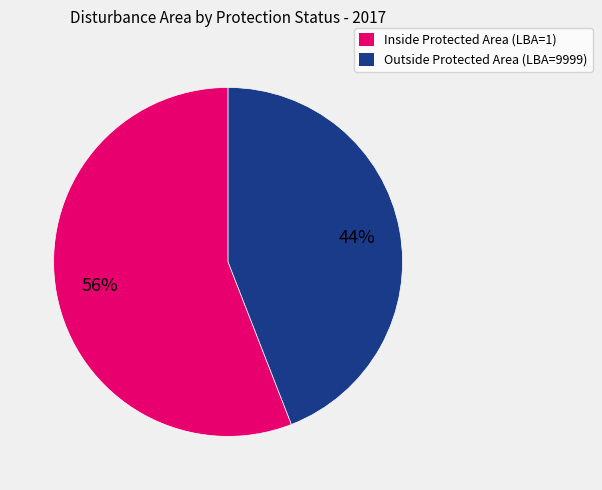

How many segments does this pie chart have?

2